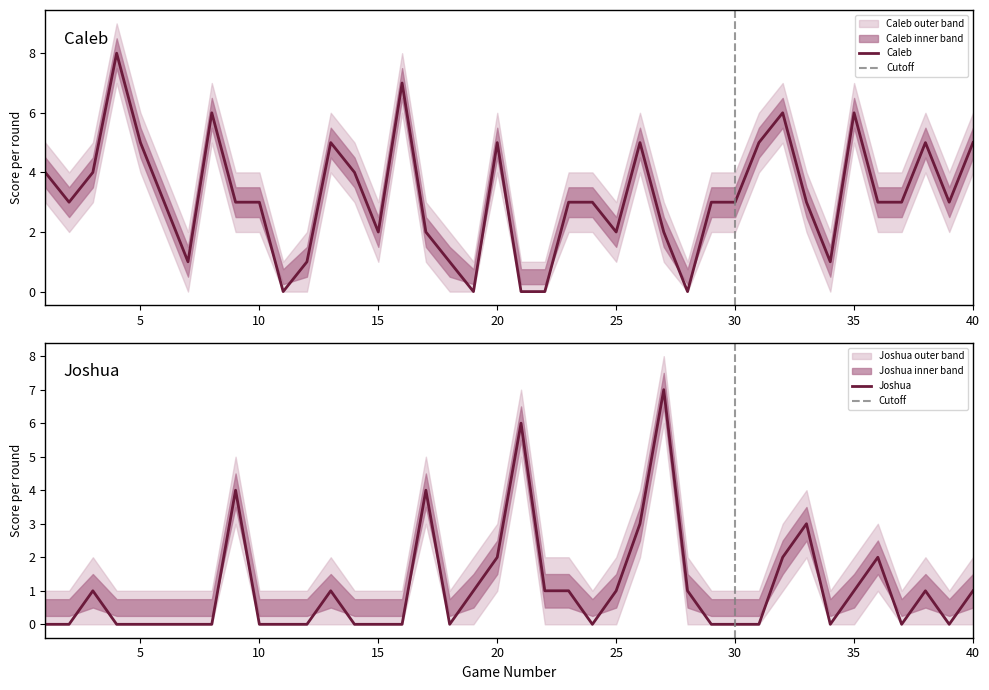

At which label does Caleb_lower reach its peak?

4